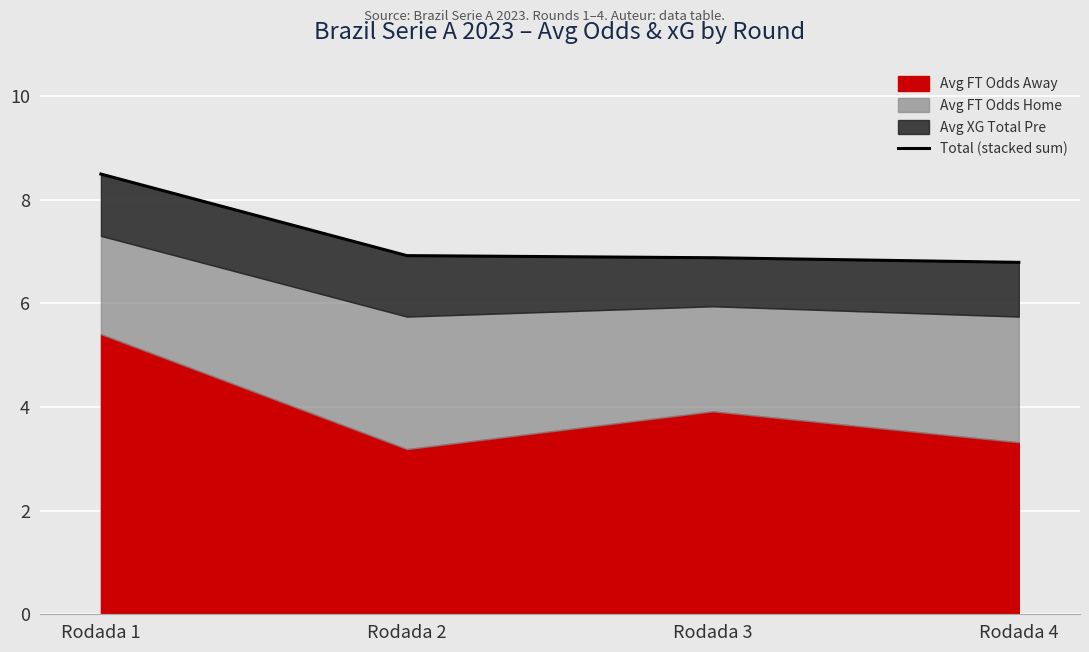

What is the sum of all values?

29.1